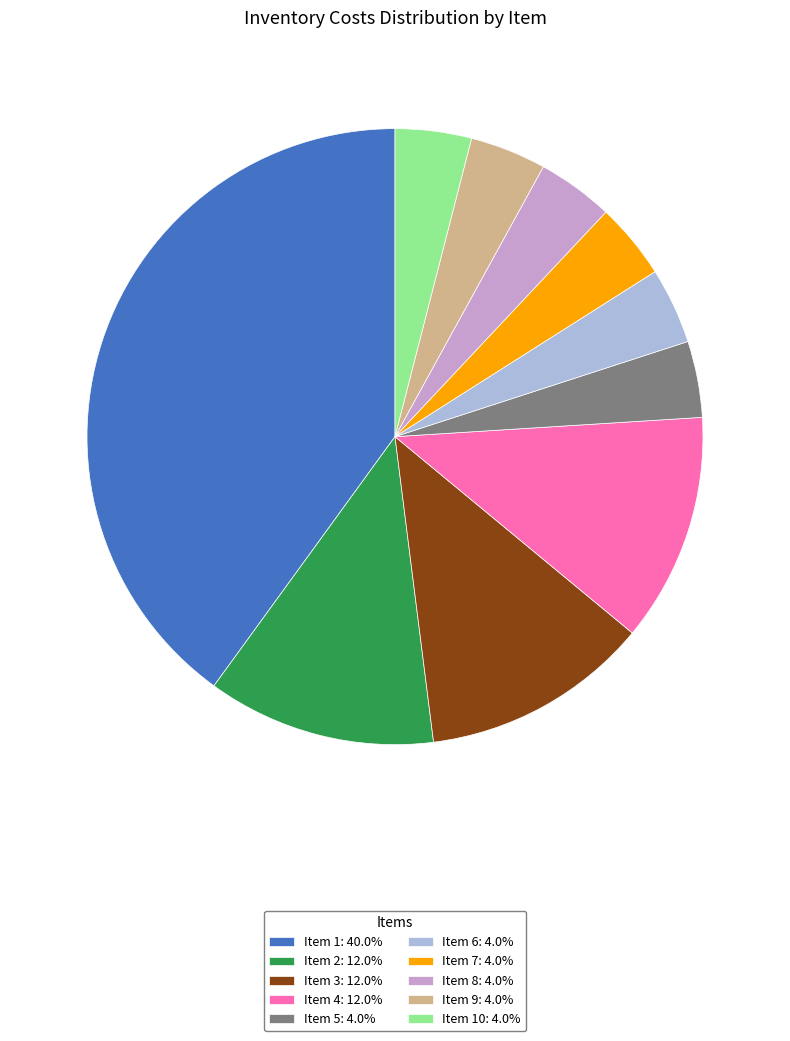

What is the ratio of the value at Item 7: 4.0% to the value at Item 6: 4.0%?

1.0